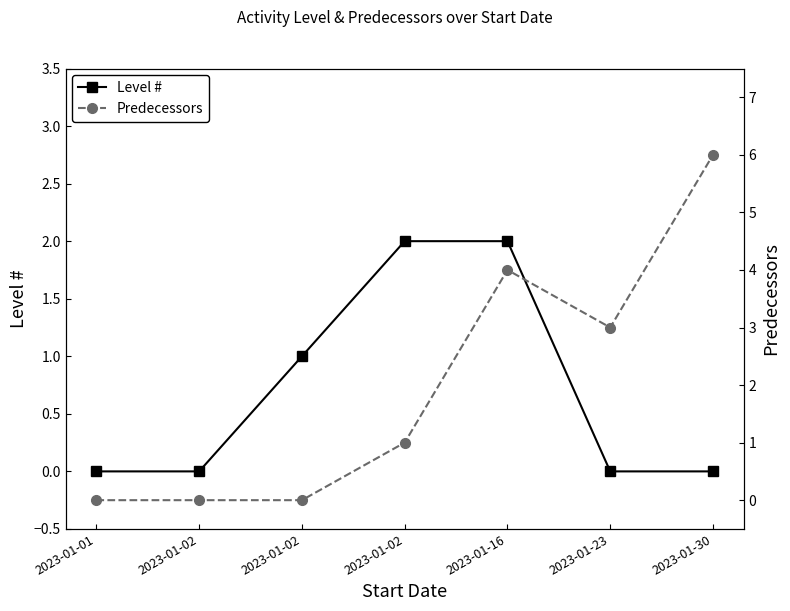

What is the difference between the maximum and minimum values in the Predecessors series?

6